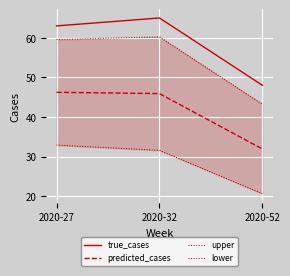

At which label does predicted_cases first exceed 45?

2020-27